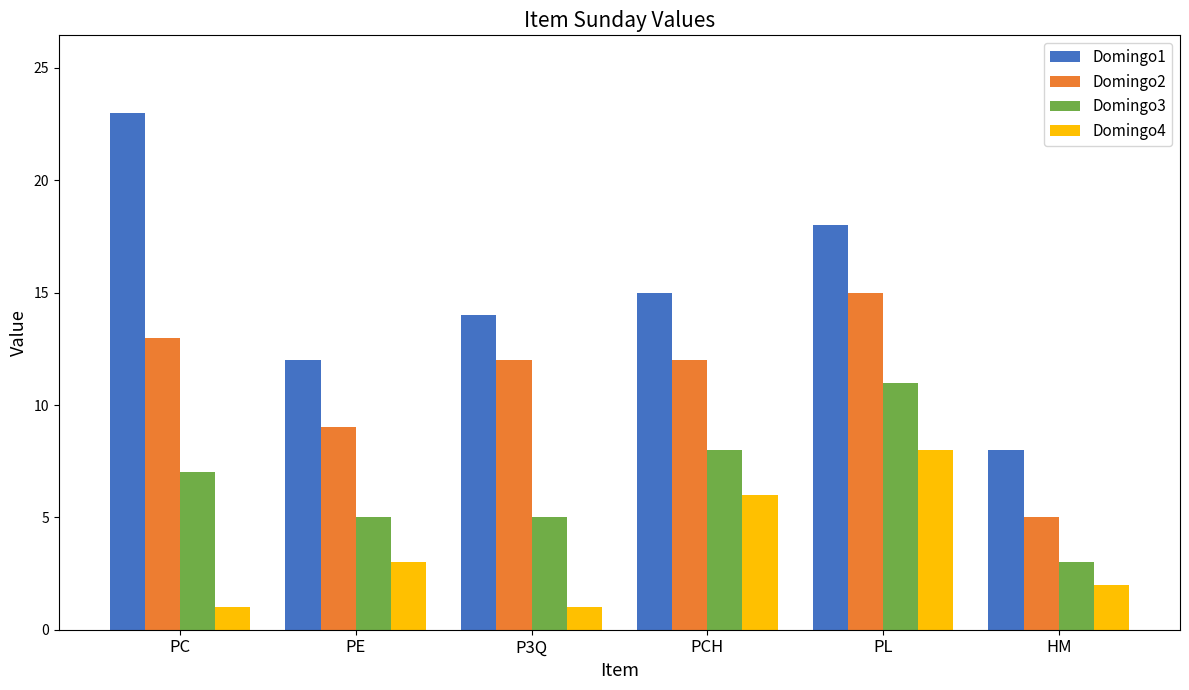

List the labels in order of Domingo1 value, smallest first.

HM, PE, P3Q, PCH, PL, PC